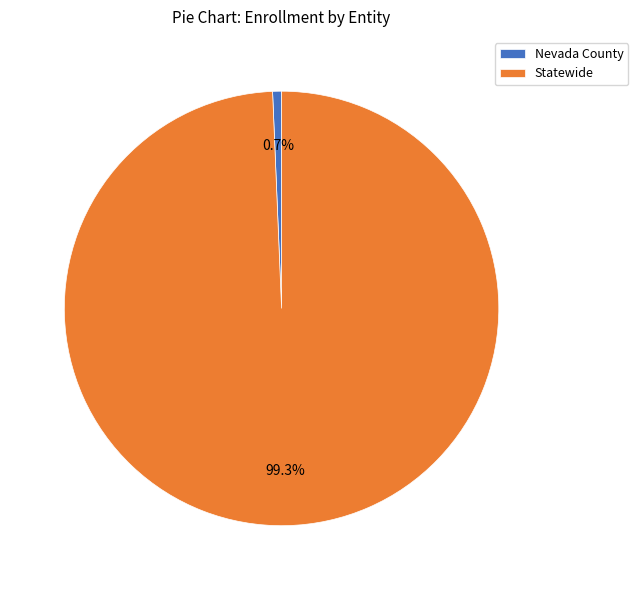

What is the ratio of the value at Statewide to the value at Nevada County?

150.6